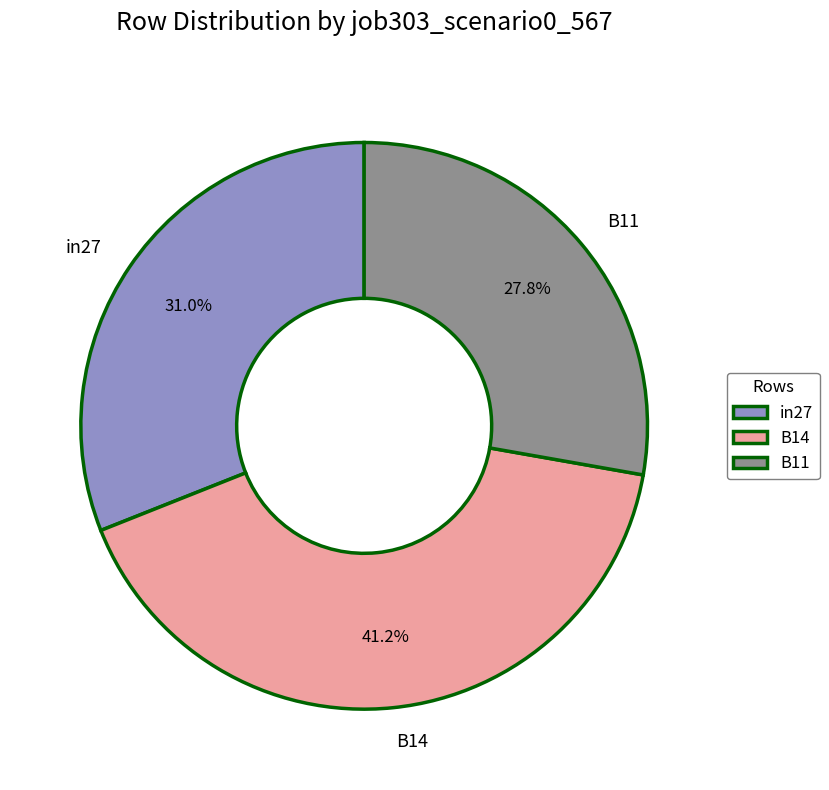

The in27 slice represents 31% of the pie. True or false?

True